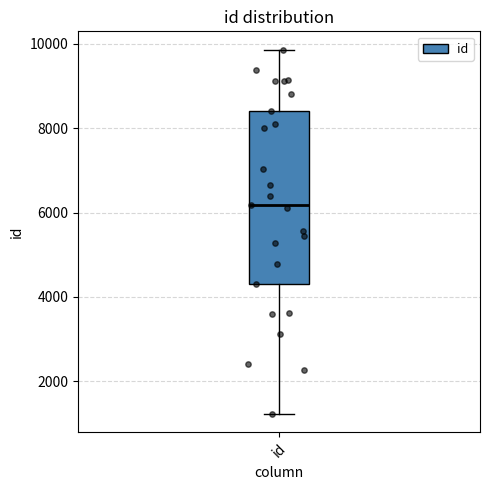

Read this box plot against the y-axis: the position of the median line, the range covered by the box, and the ends of both whiskers. The values are not printed on the chart, so give them approximately, as read against the axis.

median 6200, box 4400 to 8400, whiskers 1200 to 9800